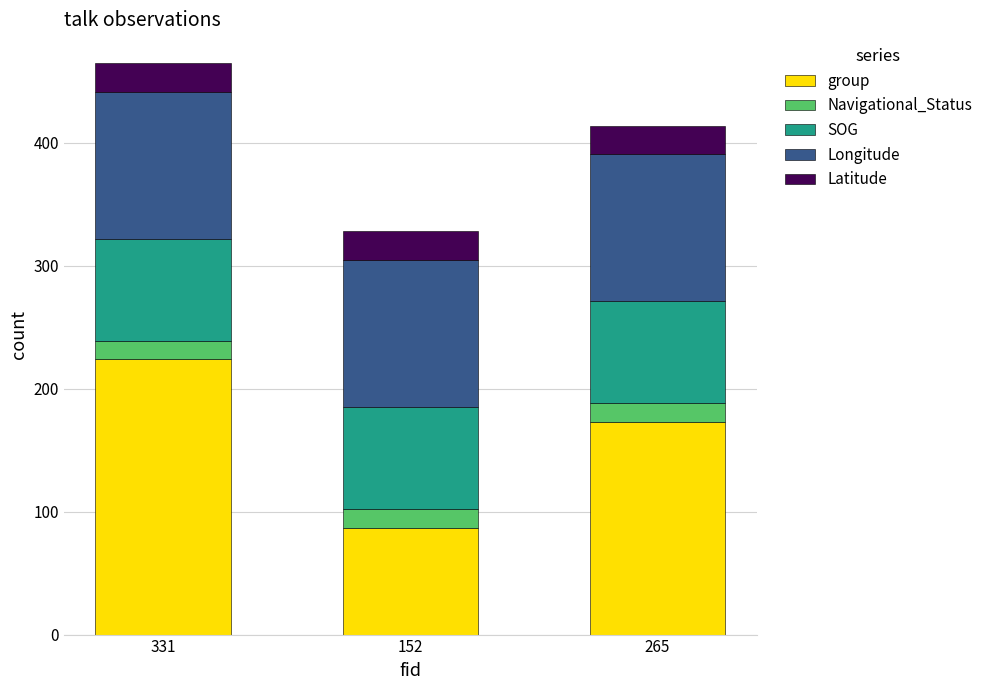

True or false: group has a value of 224.0 at 331.

True